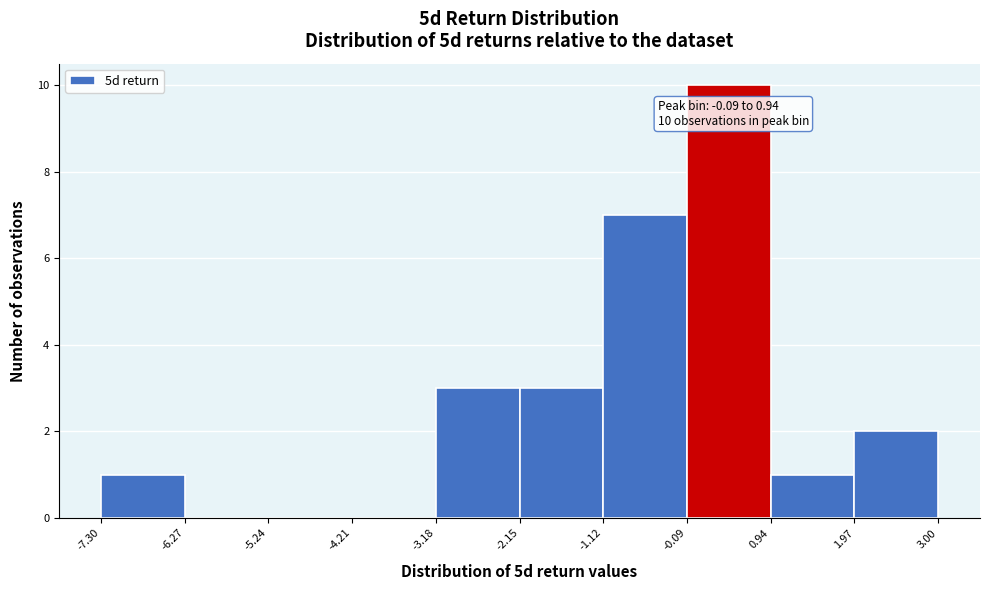

Which range on the x-axis has the tallest bar?

-0.09 to 0.94